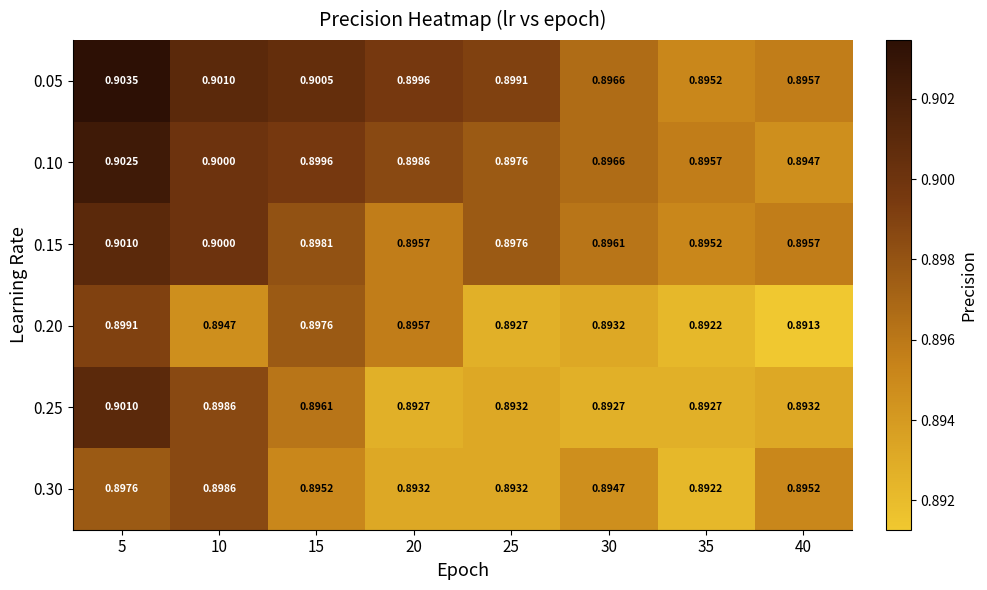

Is the value of 0.15 at 5 greater than the value of 0.25 at 40?

Yes